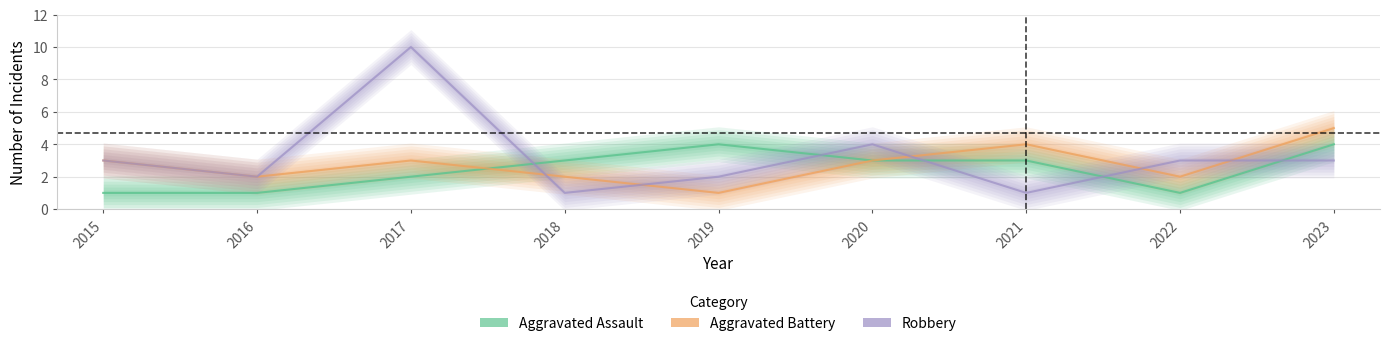

Between which two adjacent categories do Aggravated Battery and Robbery first intersect?

2017 and 2018